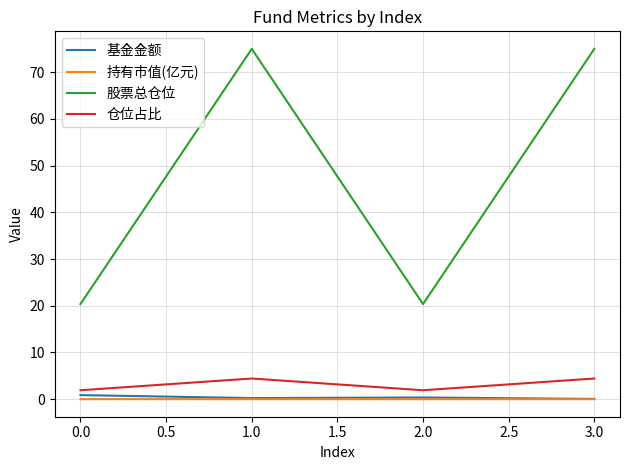

What value does the 仓位占比 series have at 1.0?

4.4